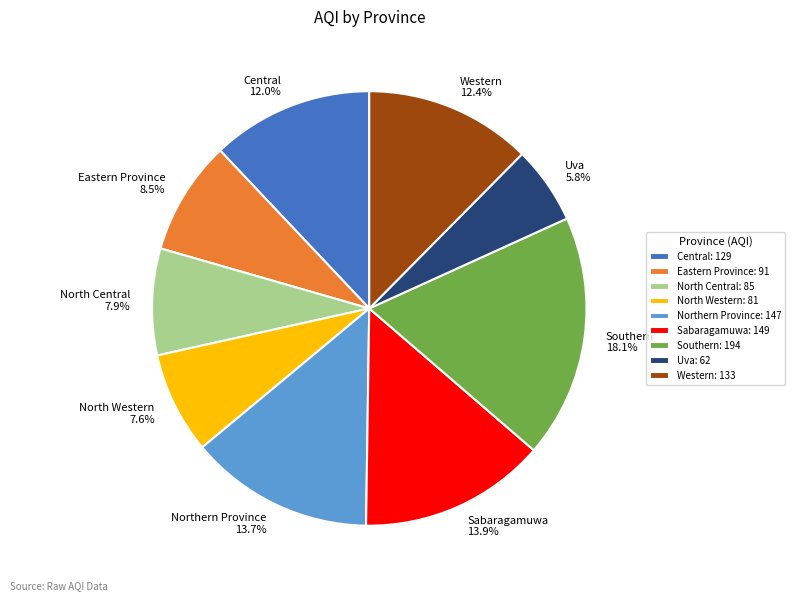

What percentage is the Sabaragamuwa slice, to the nearest percent?

14%